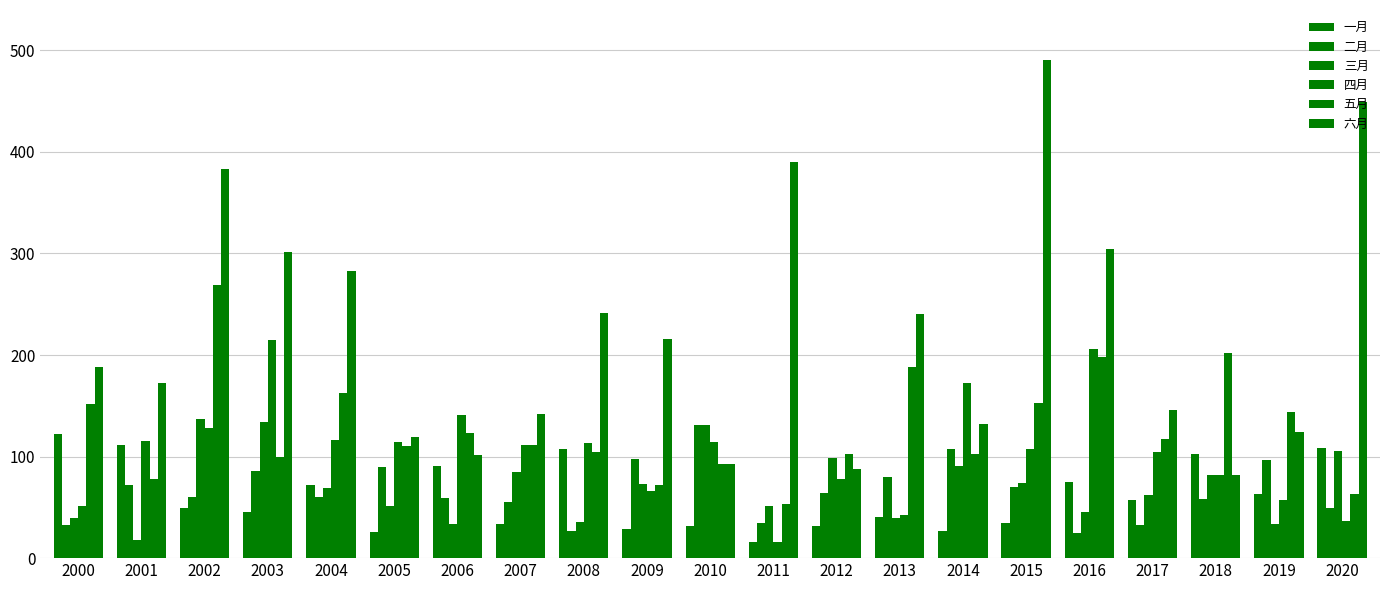

What is the sum of all 三月 values?

1487.5